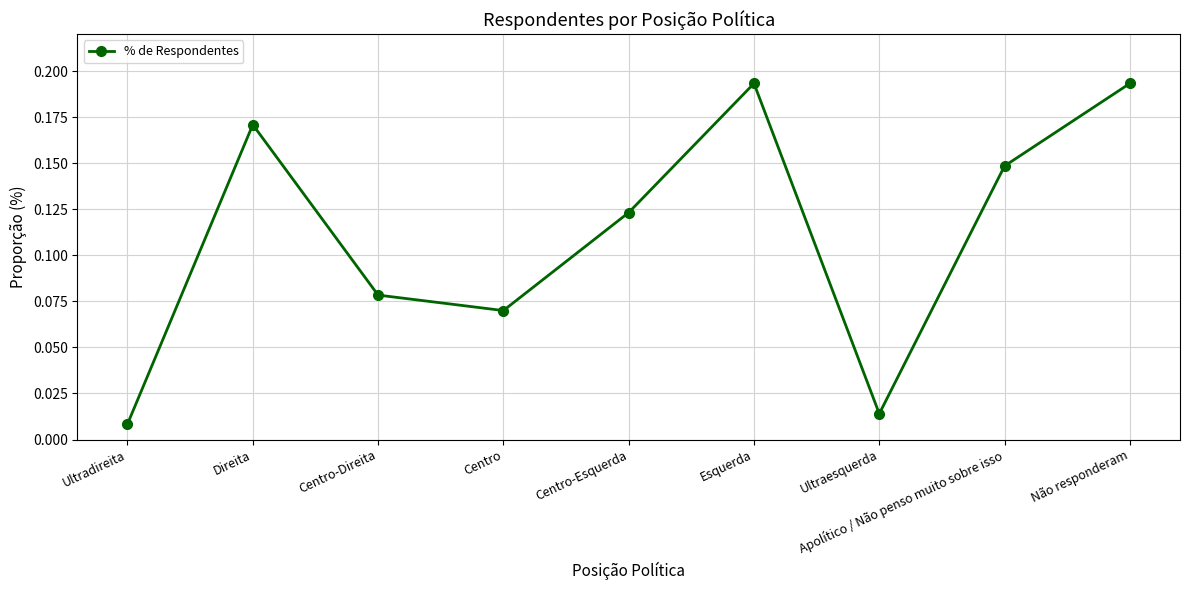

Which category has the lowest value across all series?

Ultradireita